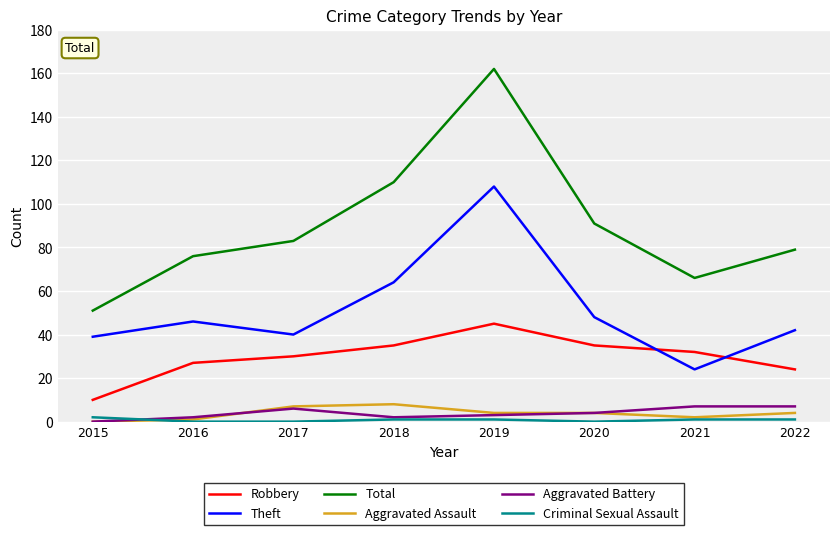

What are all the series names shown in the legend?

Robbery, Theft, Total, Aggravated Assault, Aggravated Battery, Criminal Sexual Assault